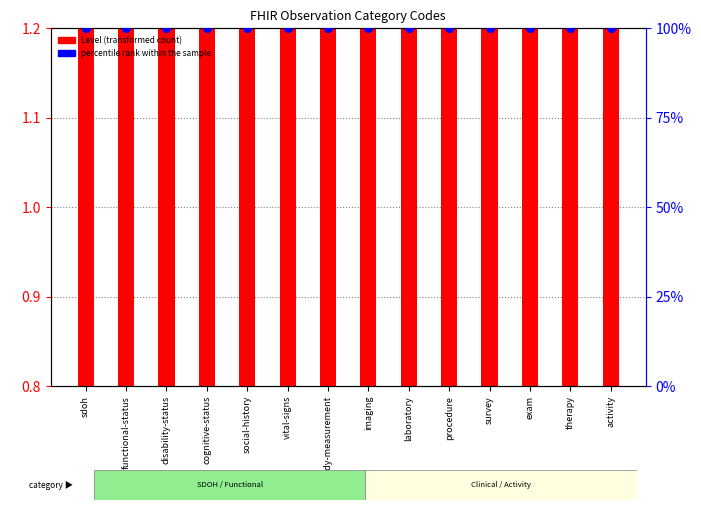

Which series reaches the maximum Y coordinate?

percentile rank within the sample